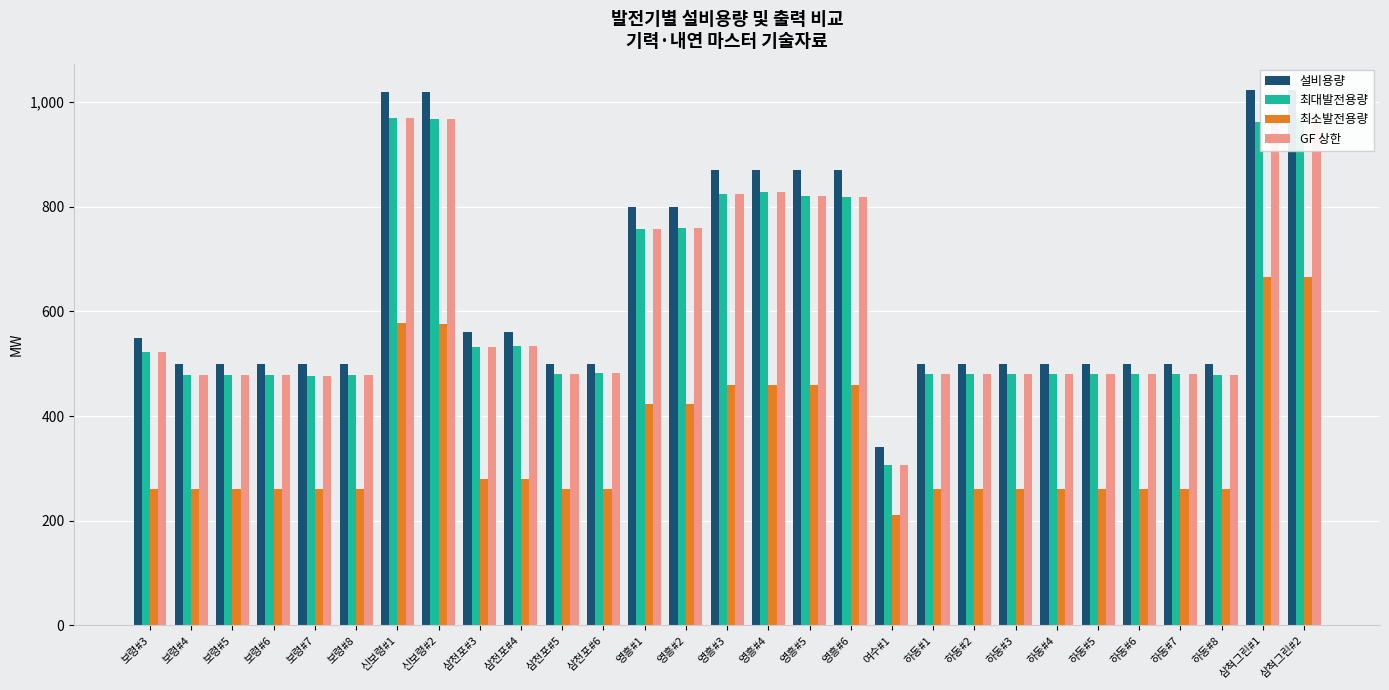

At which label is 설비용량 closest to 681?

영흥#1